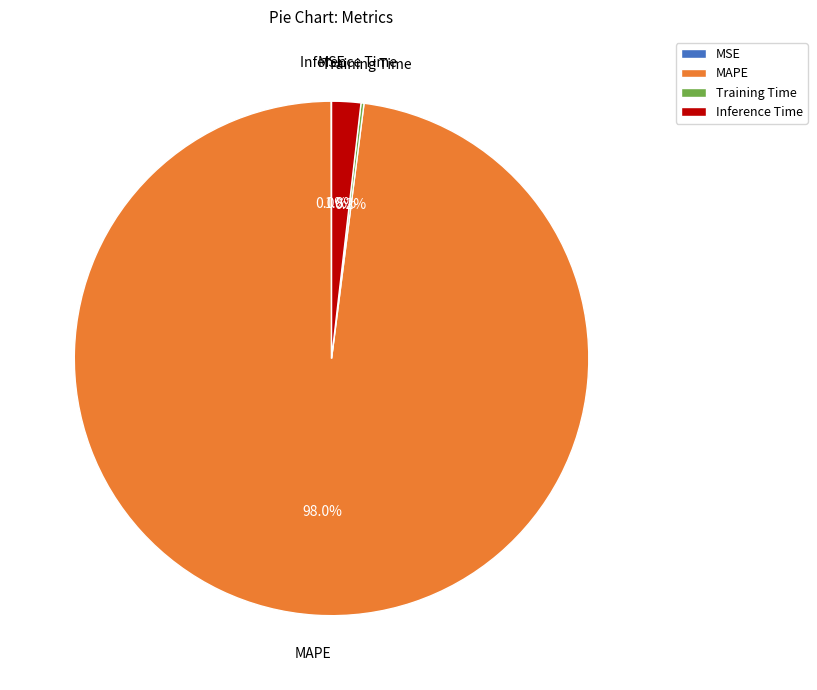

To the nearest percent, what is the average slice percentage?

25%